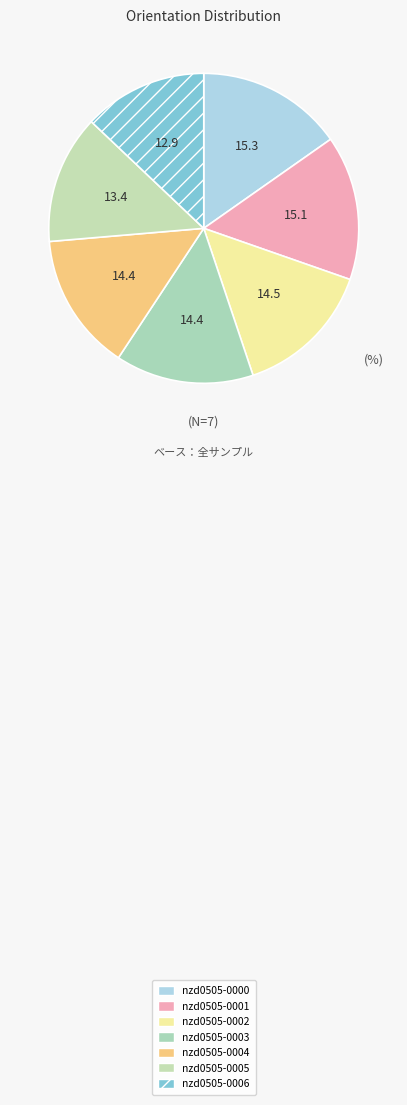

How many slices are in this pie chart?

7